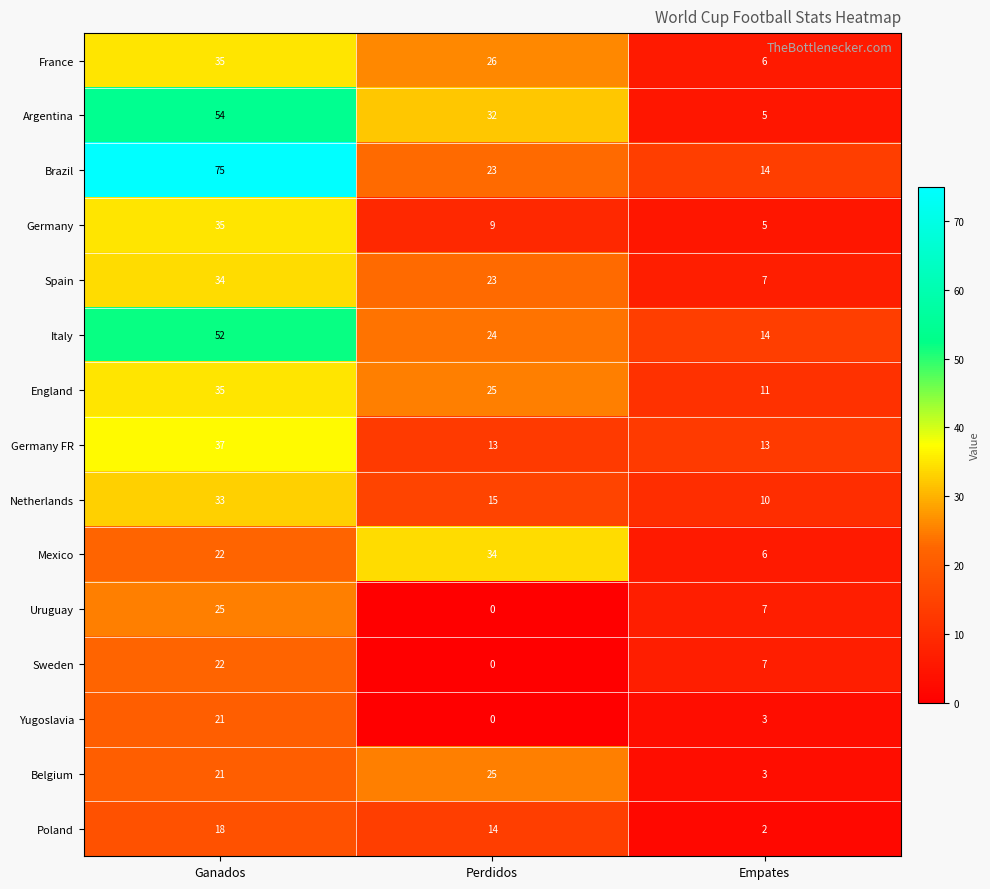

What is the sum of the Poland values at Perdidos and Empates?

16